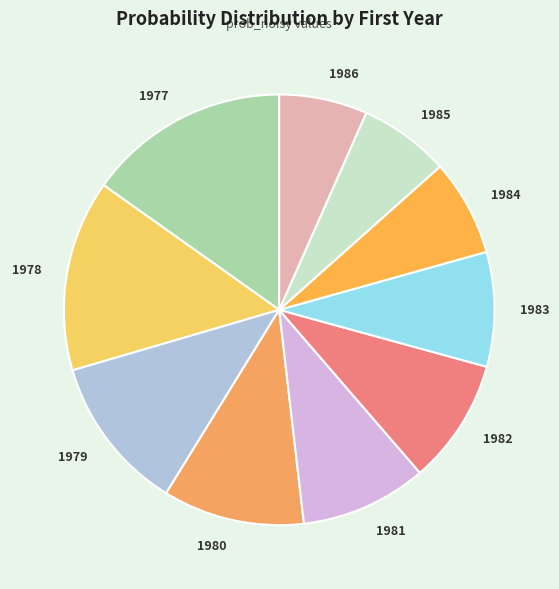

Which has a higher value, 1986 or 1980?

1980